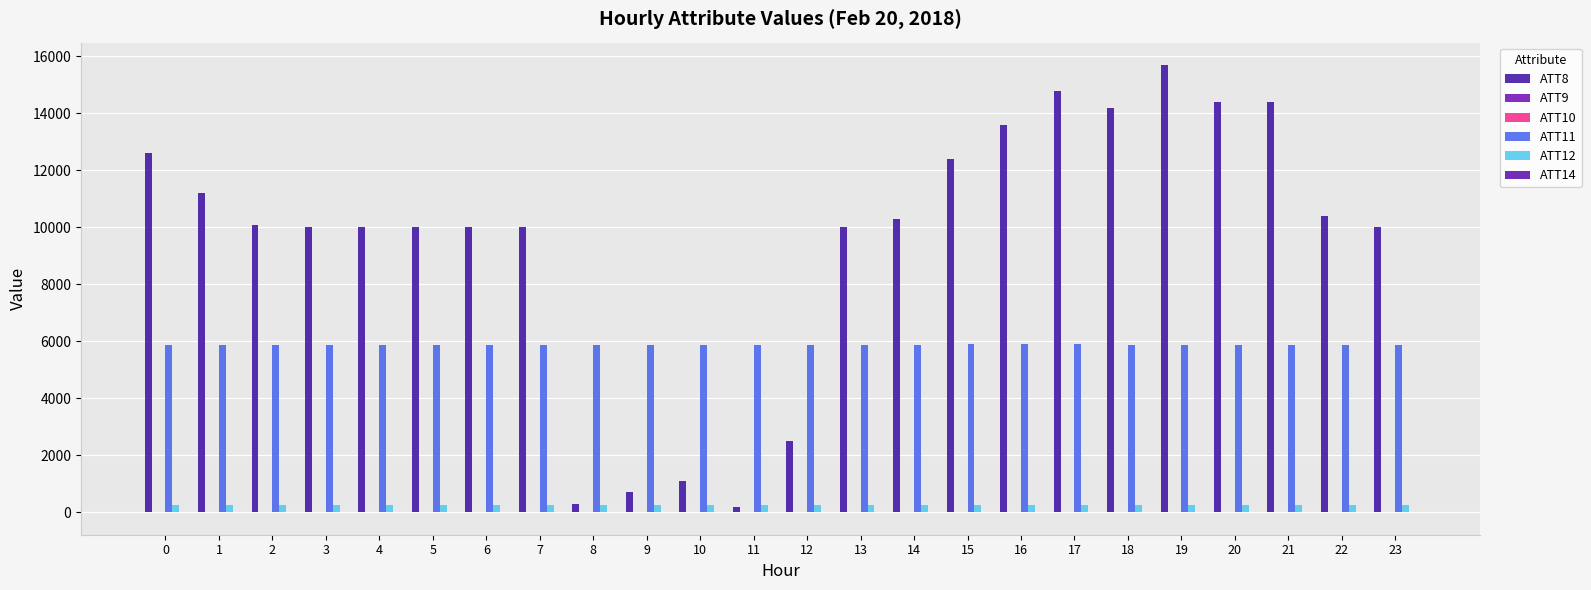

What is the value of the ATT12 bar at the 19th from the left?

262.0